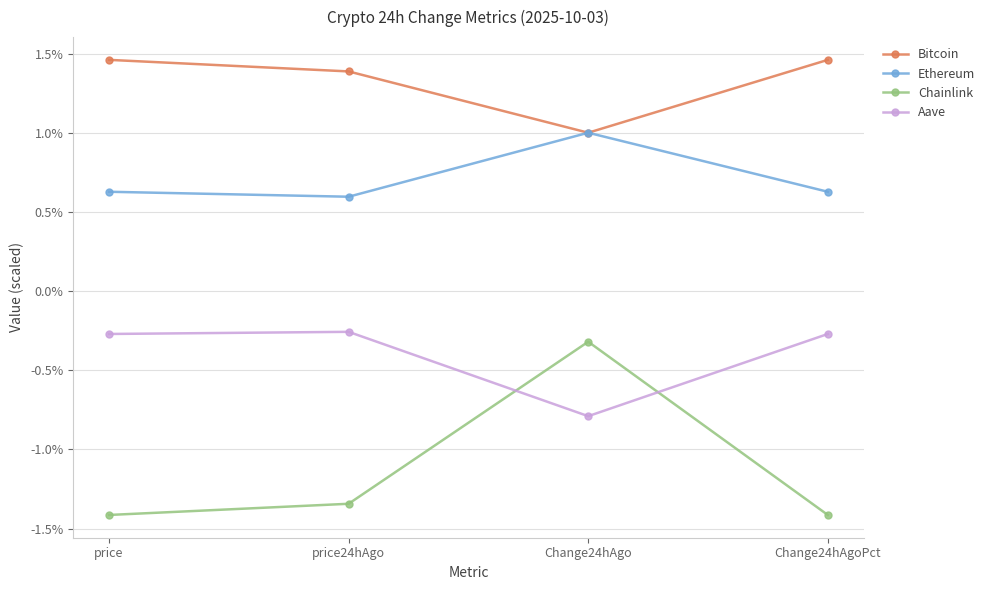

Is the value of Ethereum at price greater than the value of Chainlink at Change24hAgoPct?

Yes